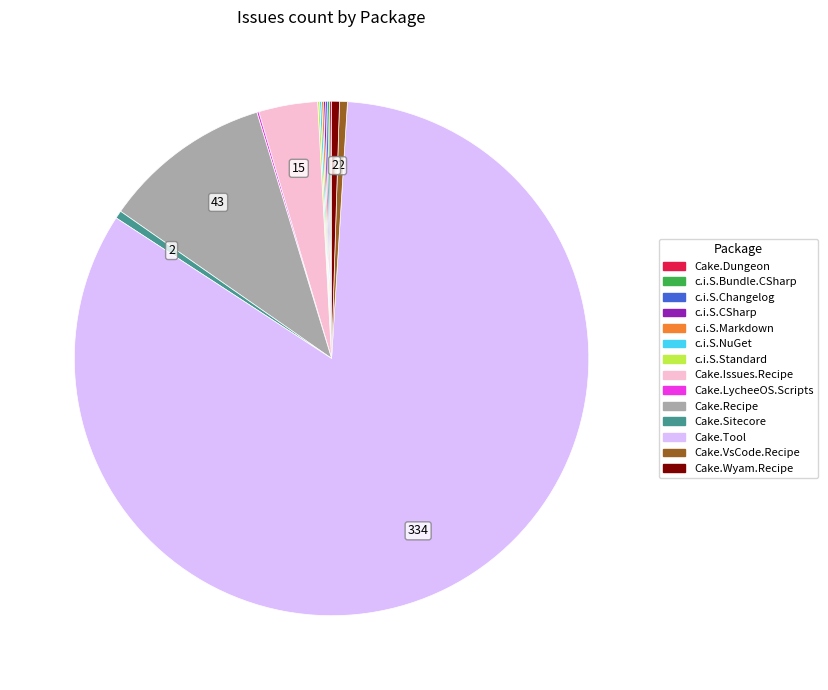

How many slices are in this pie chart?

14